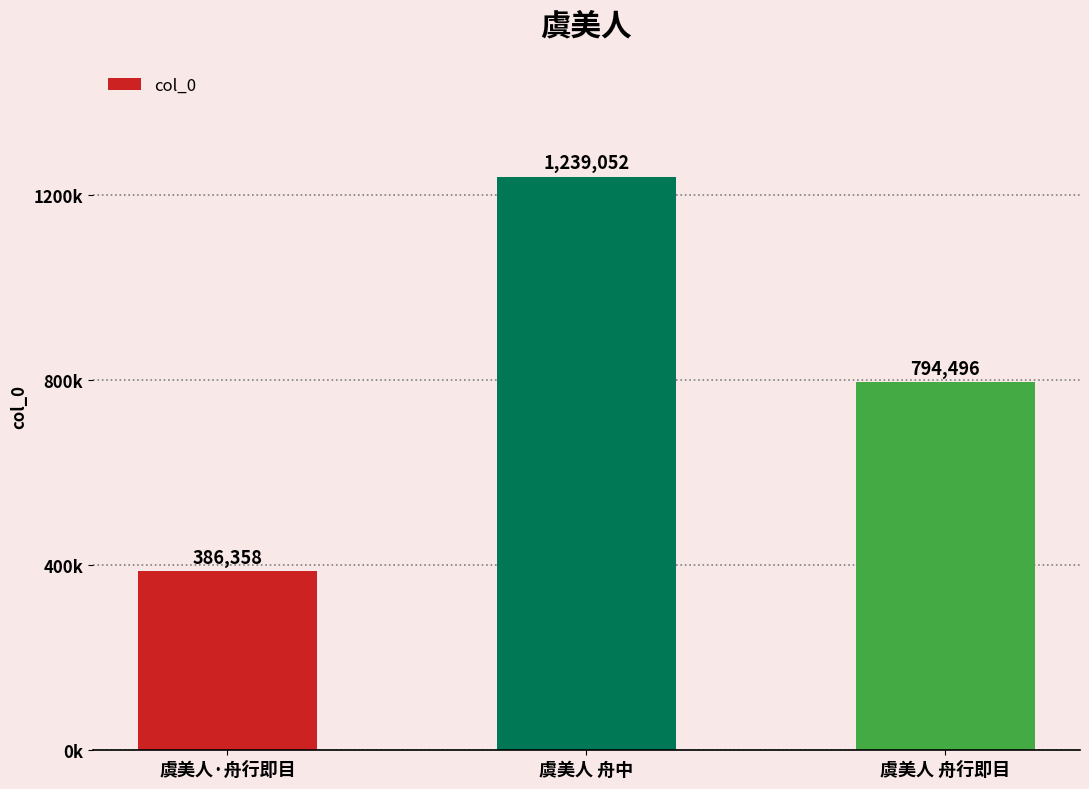

How many categories are shown in the chart?

3